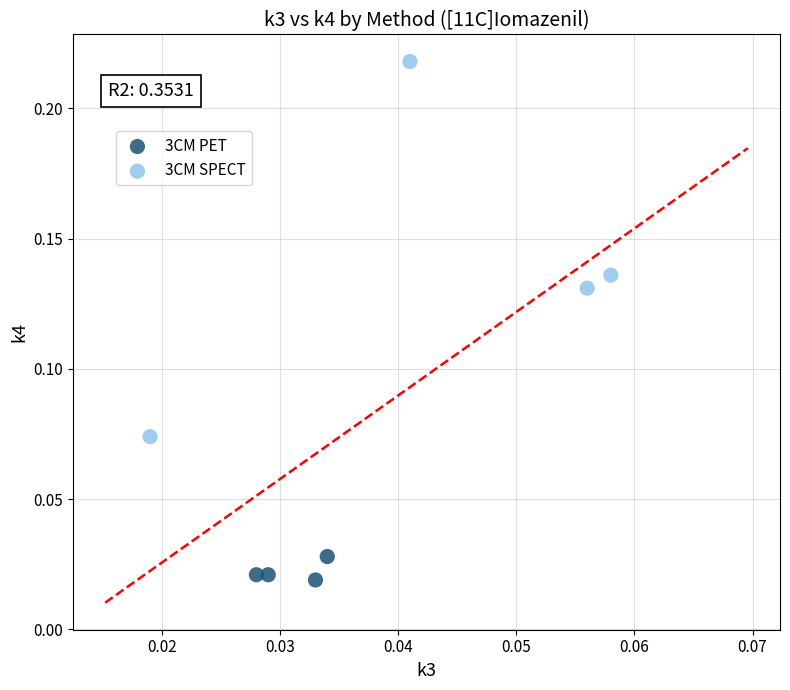

Which series reaches the maximum Y coordinate?

3CM SPECT